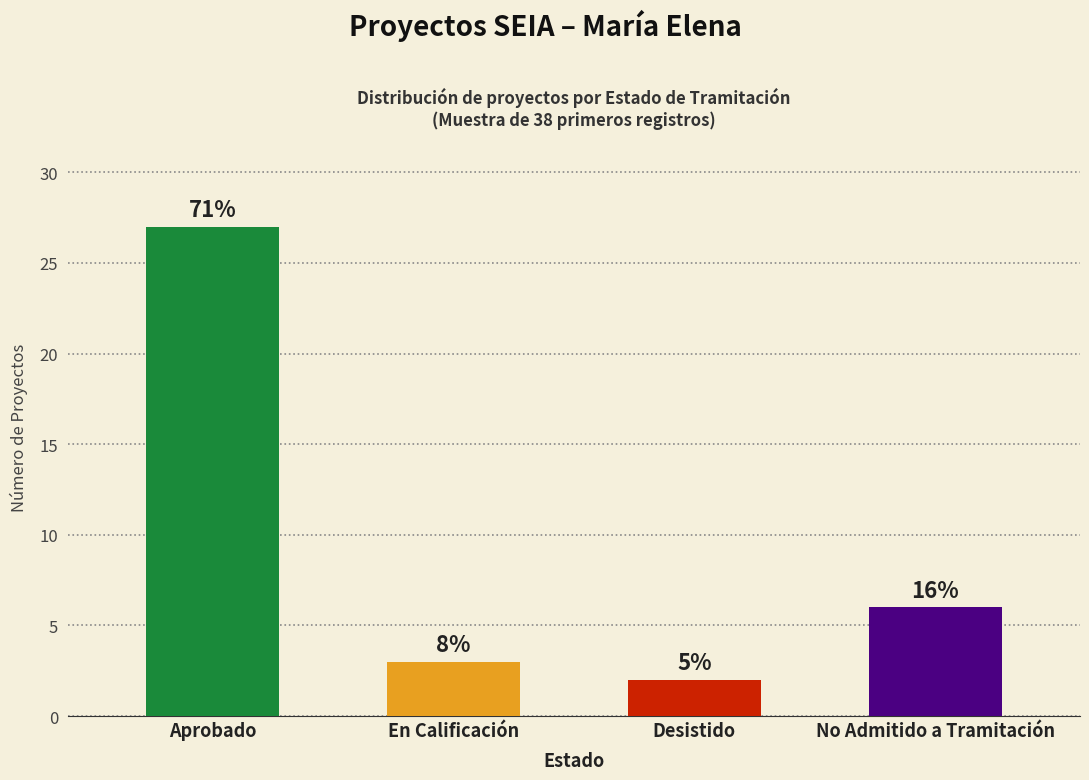

List the labels in order of value, largest first.

Aprobado, No Admitido a Tramitación, En Calificación, Desistido